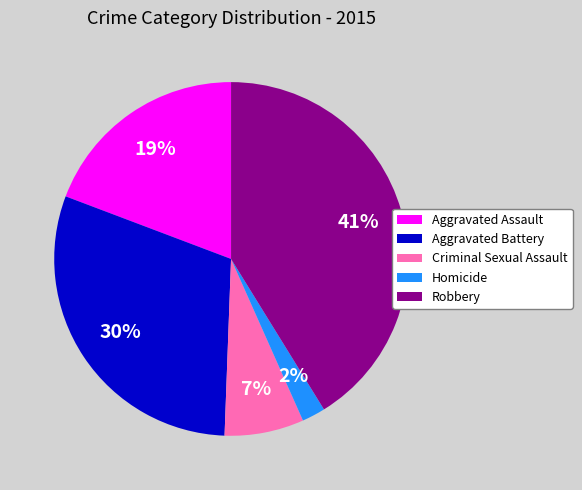

To the nearest percent, what is the difference between the largest and smallest slice percentages?

39%